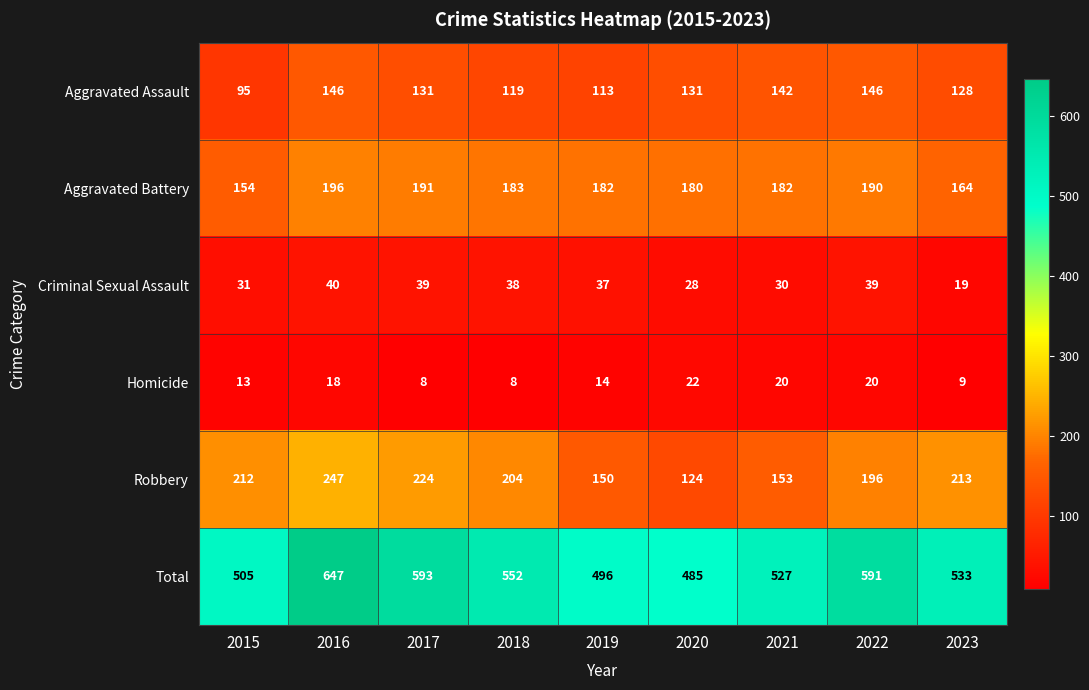

The value of Aggravated Assault at 2017 is 73. True or false?

False